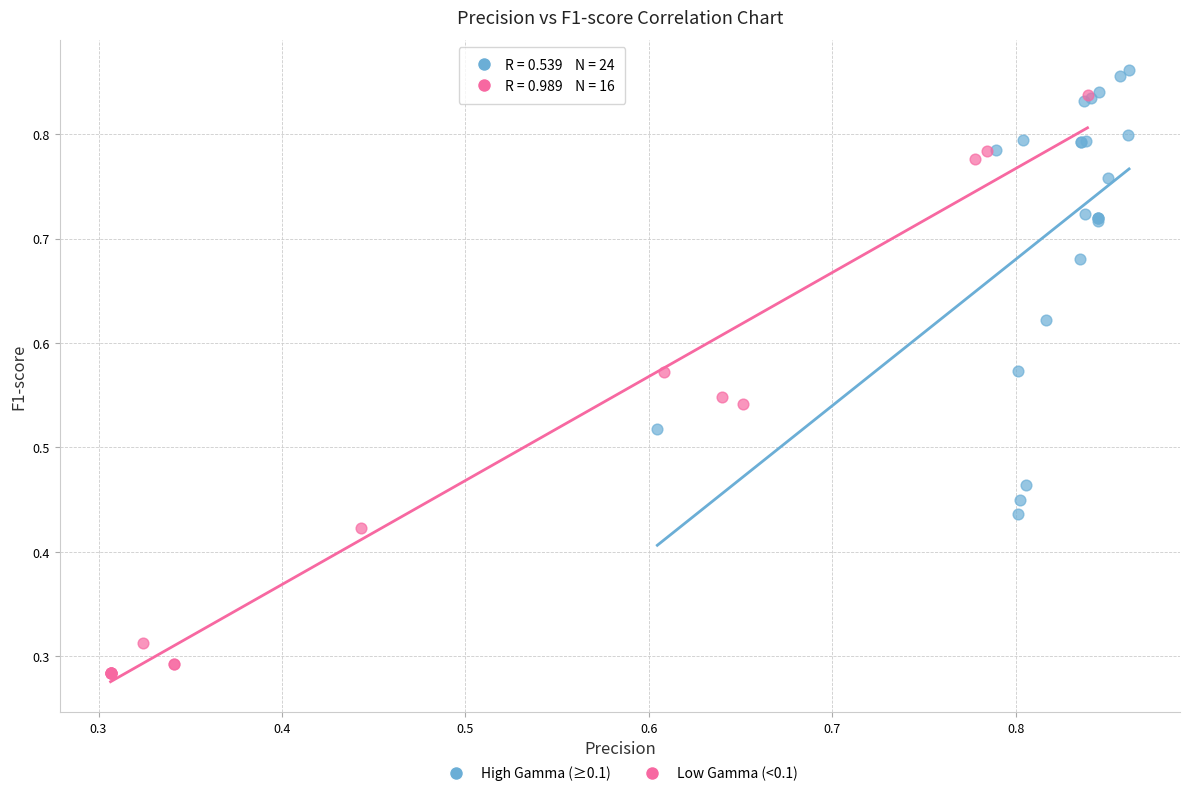

Which series reaches the minimum Y coordinate?

Low Gamma (<0.1)